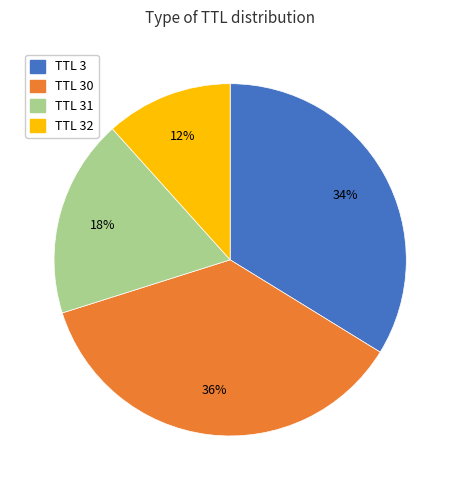

Is it true that TTL 3 is 34% of the pie?

True